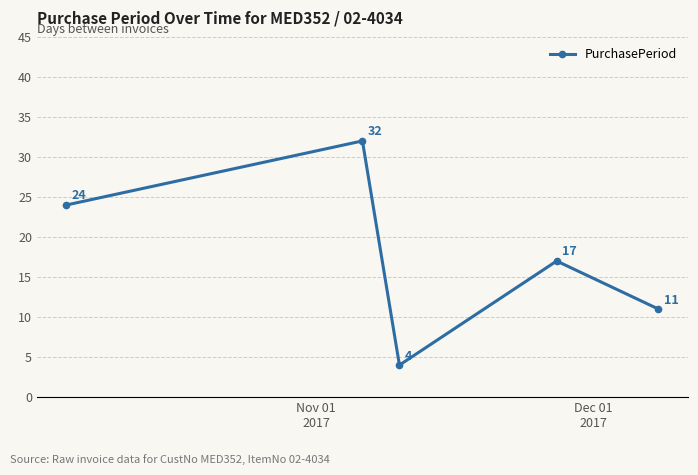

How many points are lower than both their immediate neighbors (excluding endpoints)?

1